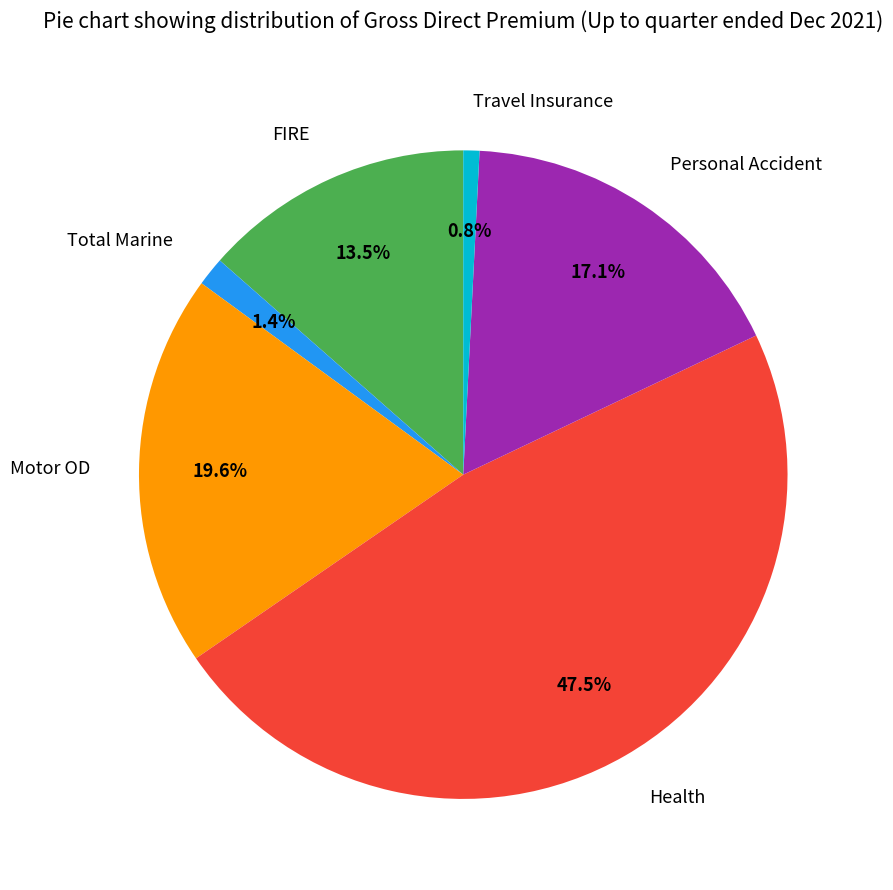

Which slice is the largest?

Health